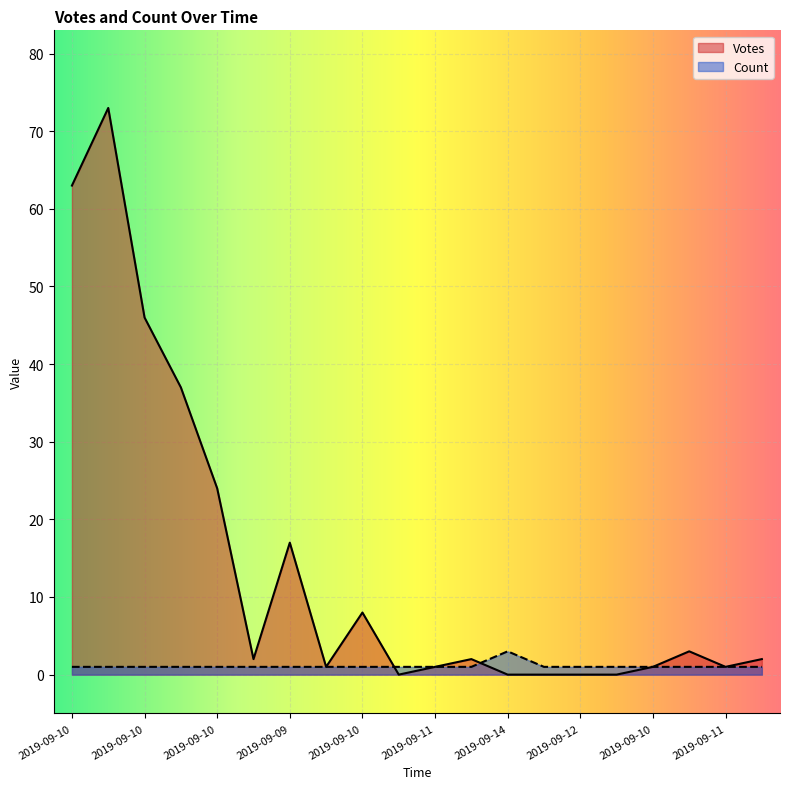

What value does the Count series have at 2019-09-12?

1